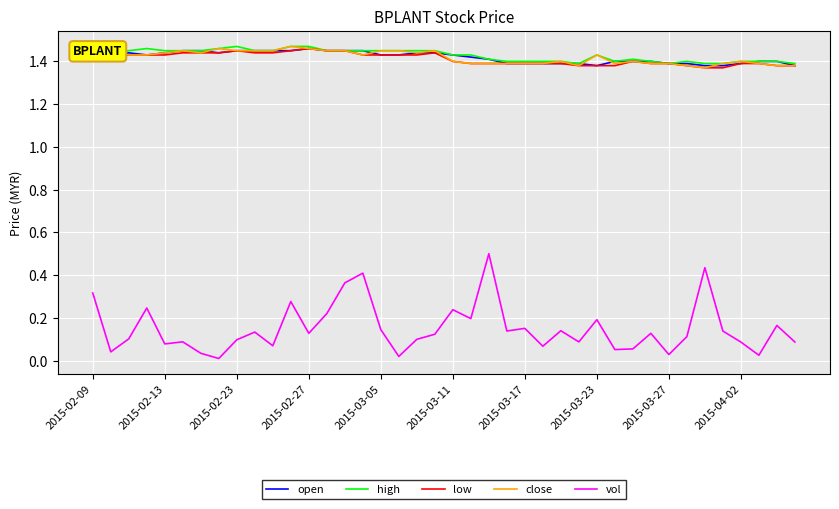

True or false: high and vol intersect in this chart.

False